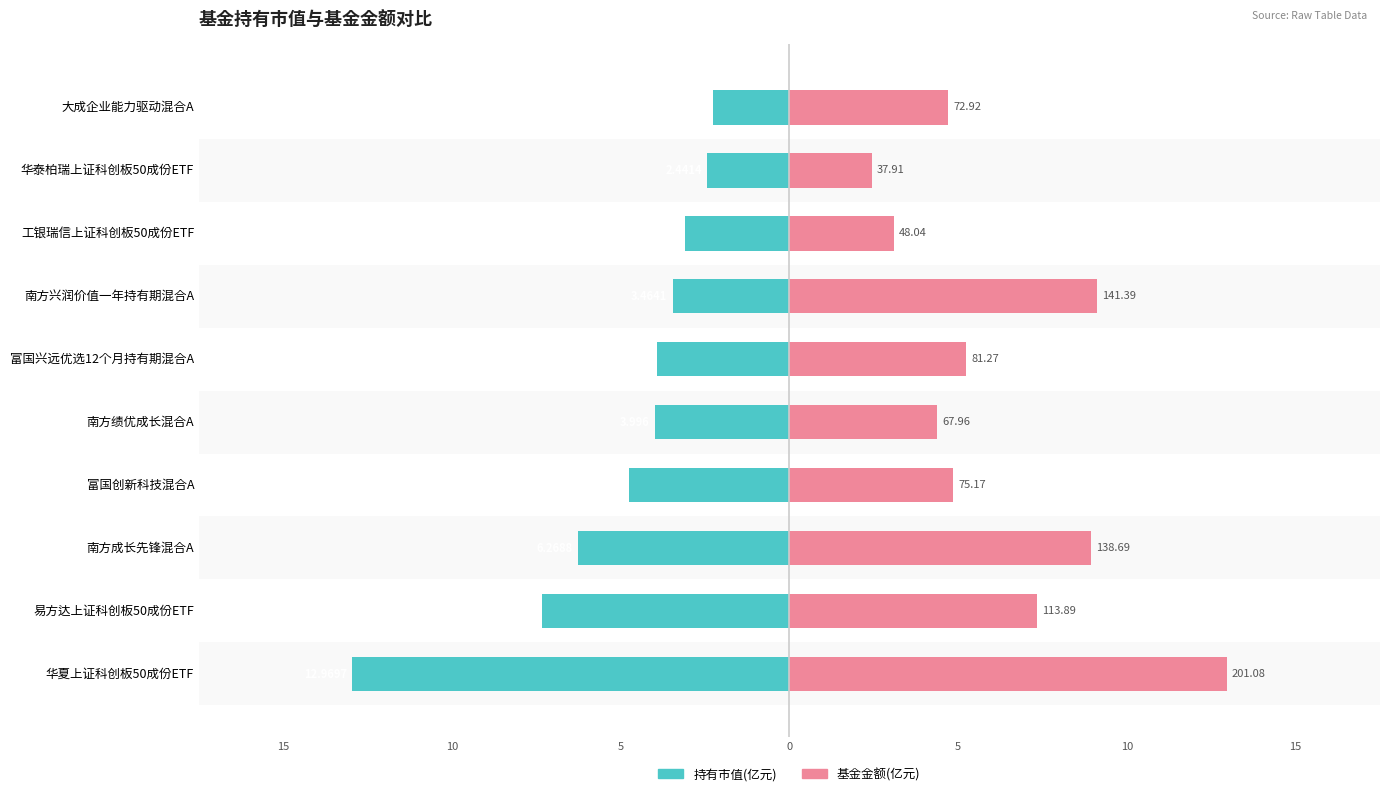

How many series are shown in this chart?

2